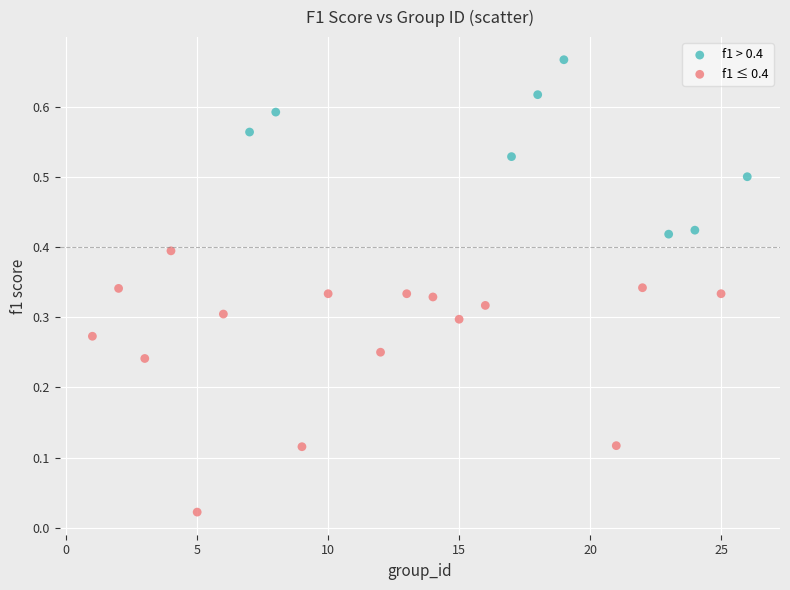

Which series contains the lowest Y value?

f1 ≤ 0.4